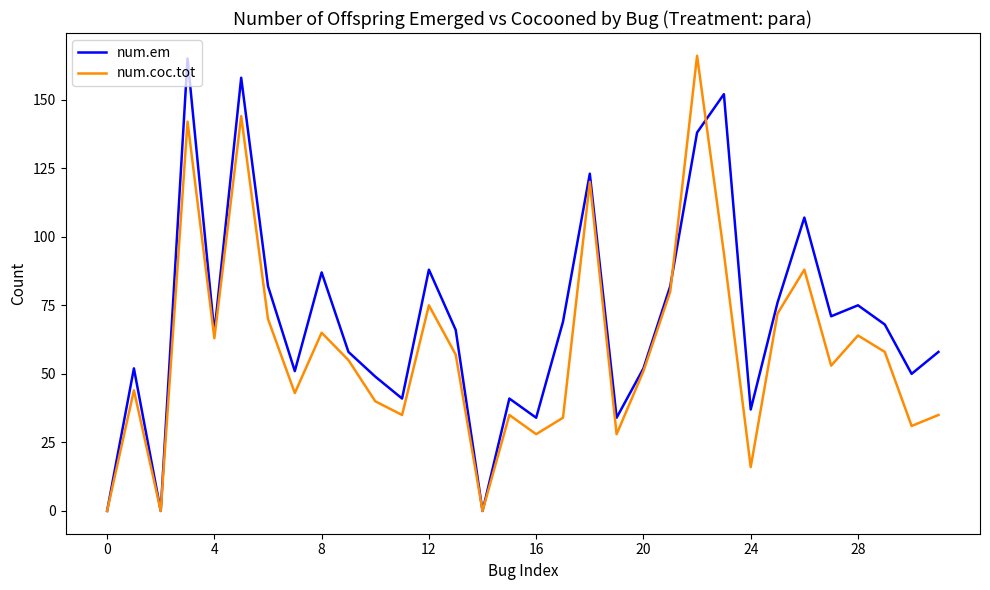

What is the sum of all num.coc.tot values?

1886